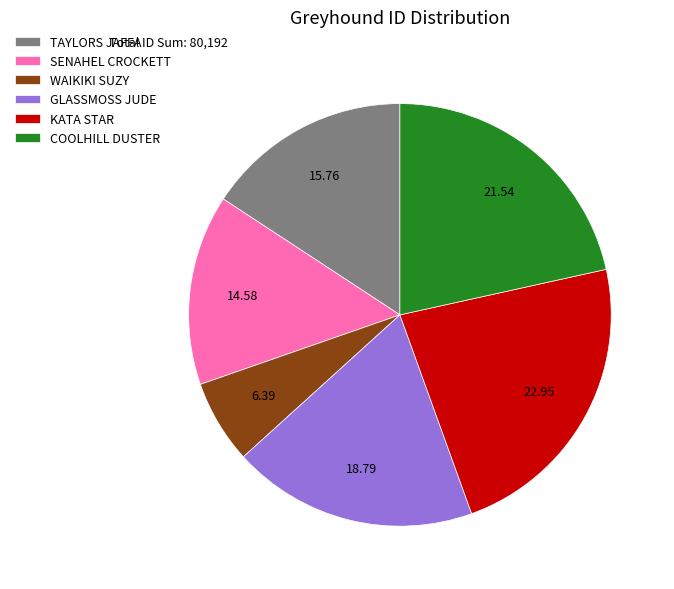

Is TAYLORS JAFFA the majority of the pie?

No